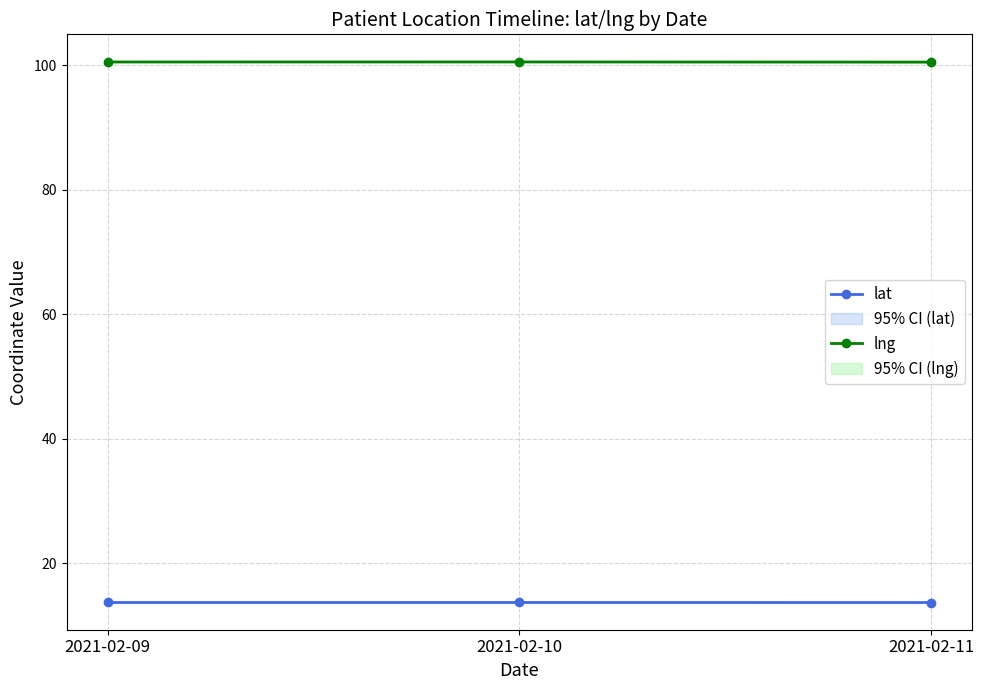

Does the chart display data point markers on the line(s)?

Yes